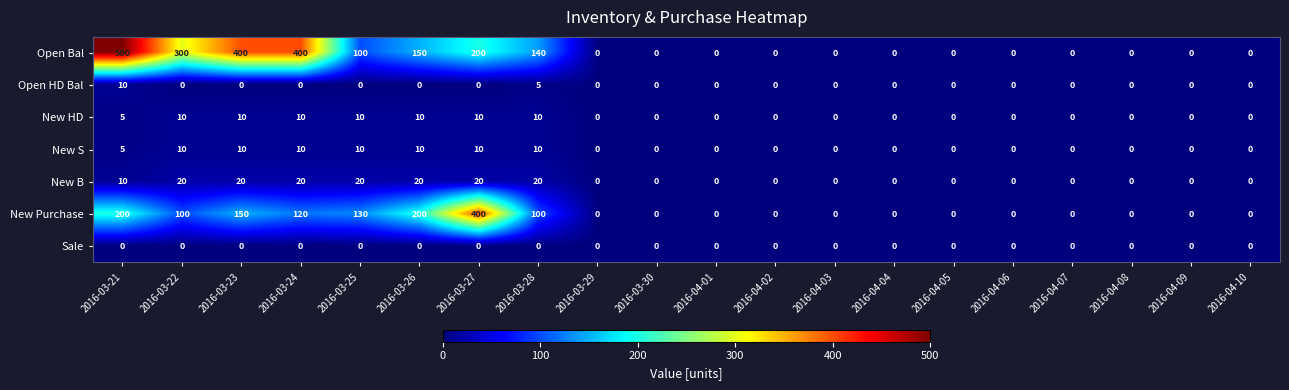

Which series has the widest spread of values?

Open Bal